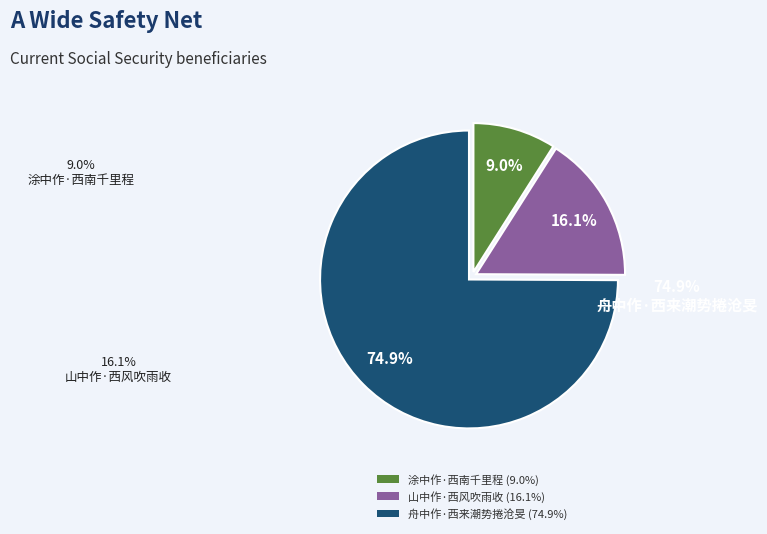

Between 舟中作·西来潮势捲沧旻 and 山中作·西风吹雨收, which is larger?

舟中作·西来潮势捲沧旻